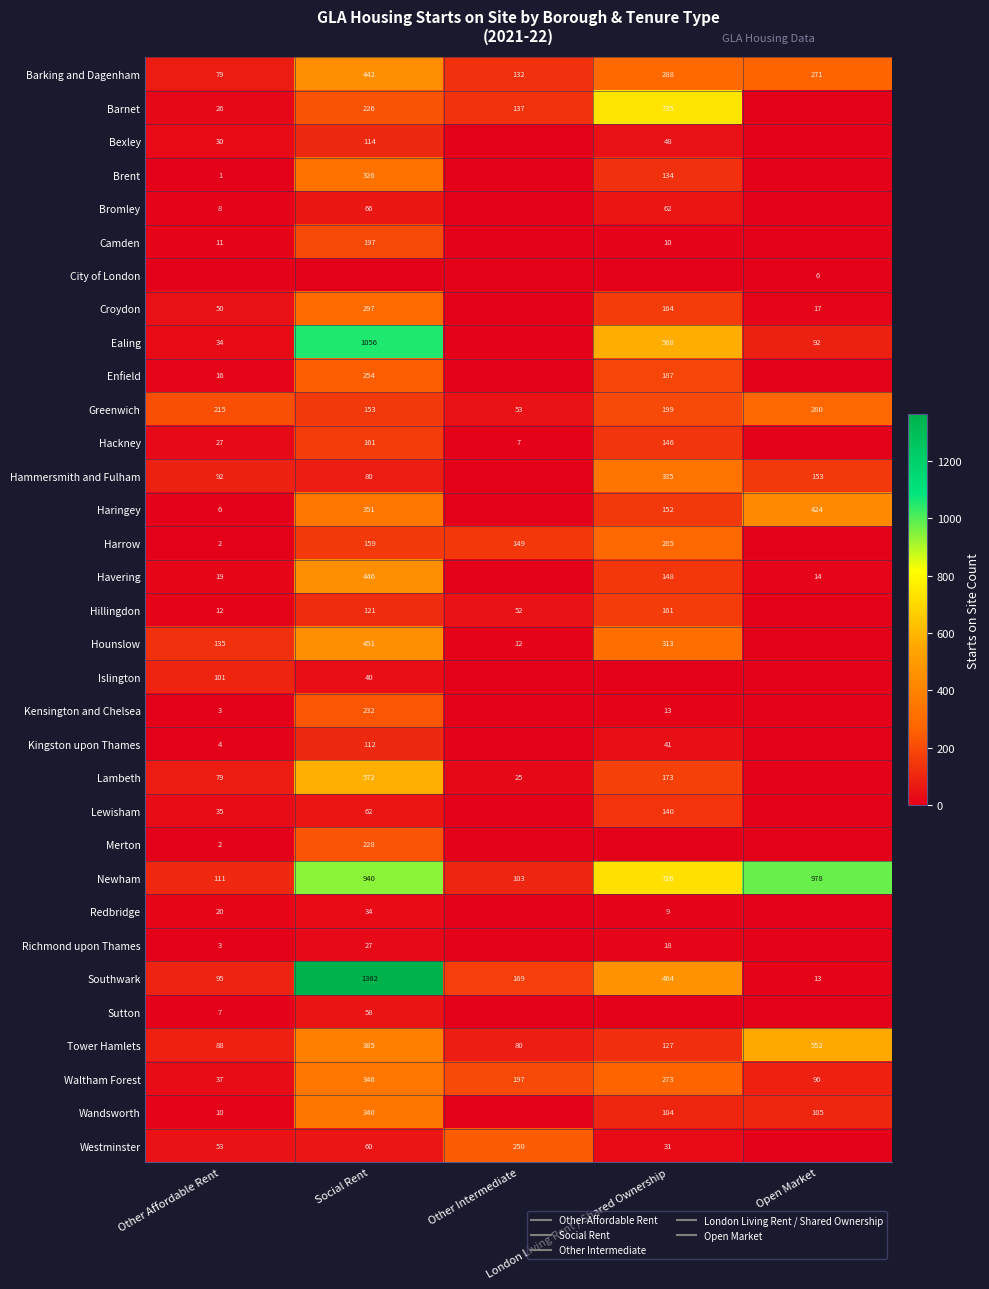

How many categories are shown in the chart?

5